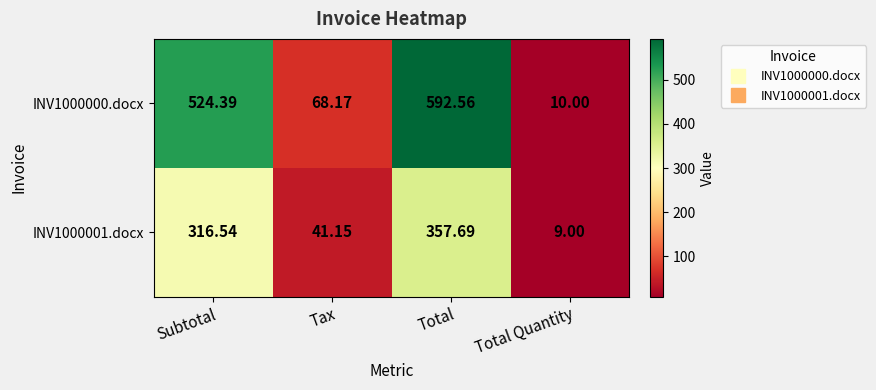

At which category does the chart reach its peak across all series?

Total